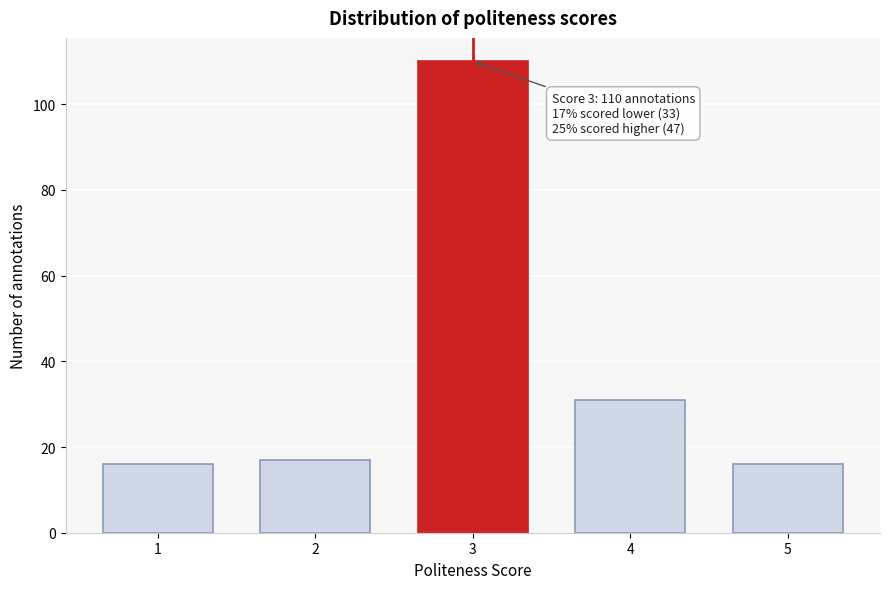

Reading left to right, extract all data points from this chart.

1=16	2=17	3=110	4=31	5=16